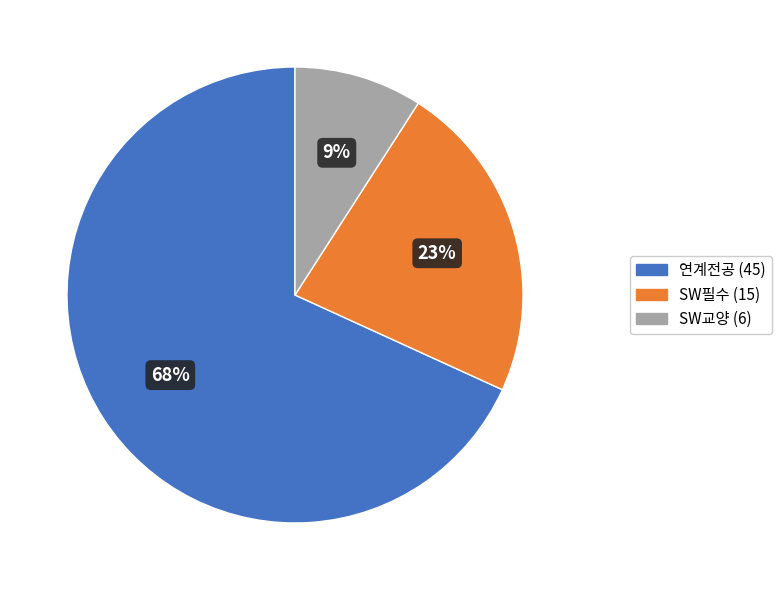

Rank the categories by value from highest to lowest.

연계전공, SW필수, SW교양